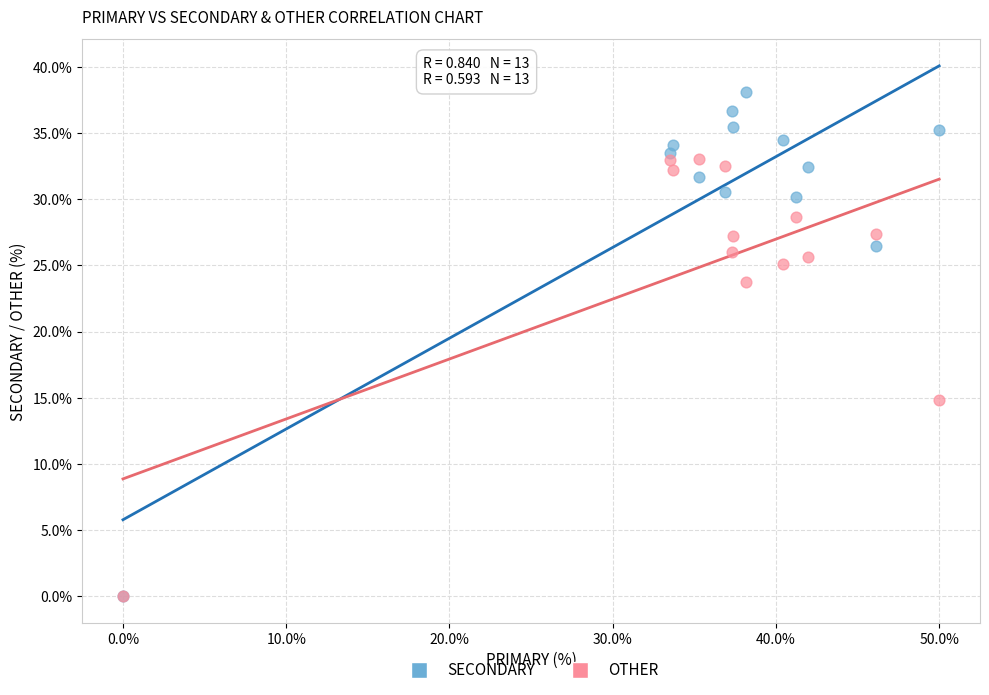

In the SECONDARY series, what Y value is closest to 19?

26.5